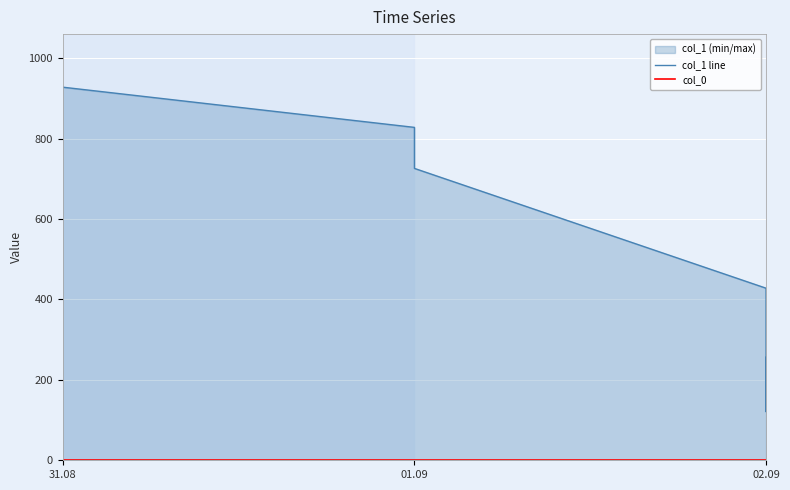

List the series in order of their overall mean, highest first.

col_1 line, col_0